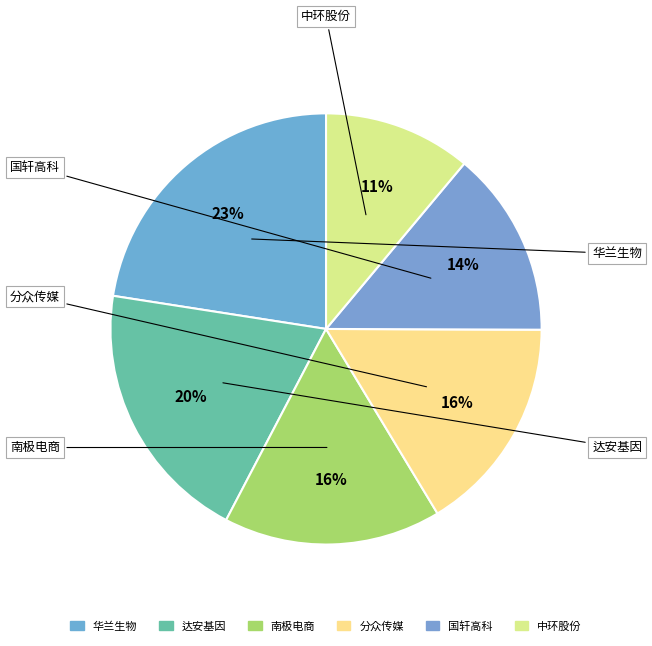

What portion of the pie excludes 达安基因?

80.2%